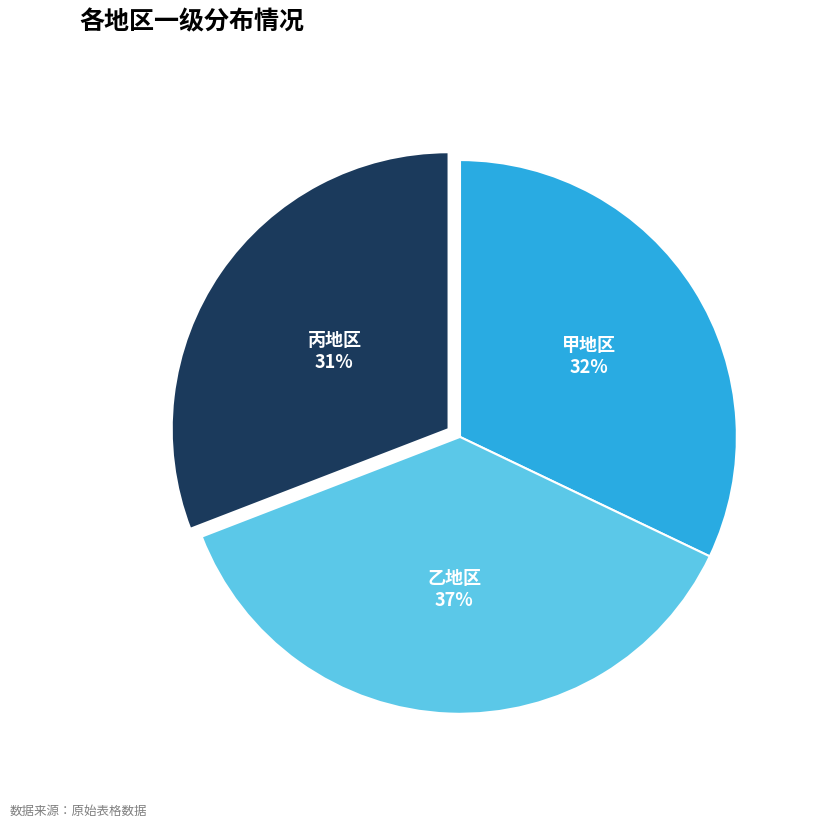

Does any single category account for the majority?

No